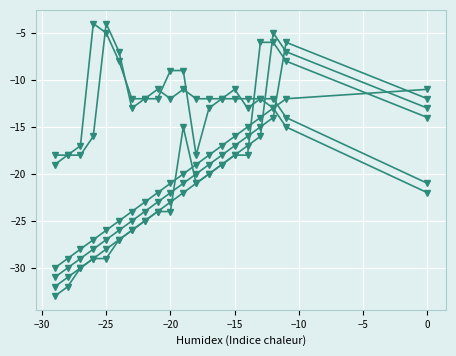

How many lines are shown in the chart?

6